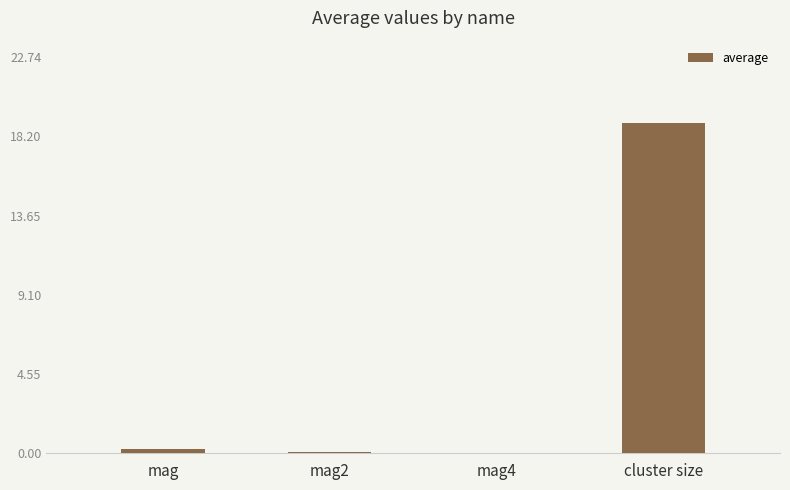

Are the bars horizontal?

No